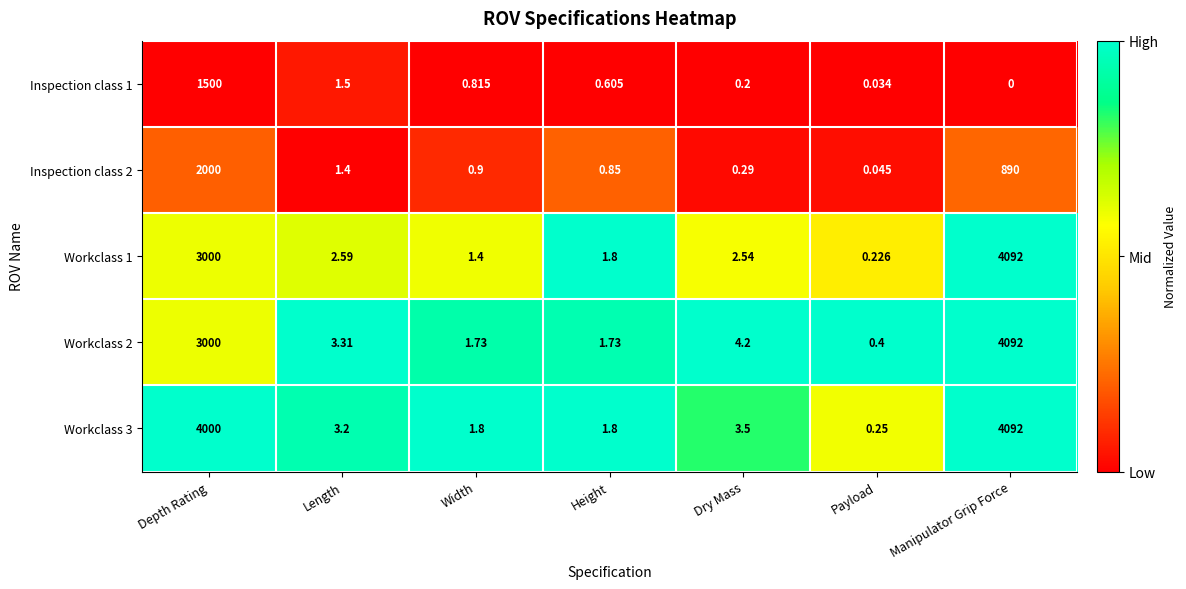

At which label is Inspection class 2 closest to 1000?

Manipulator Grip Force